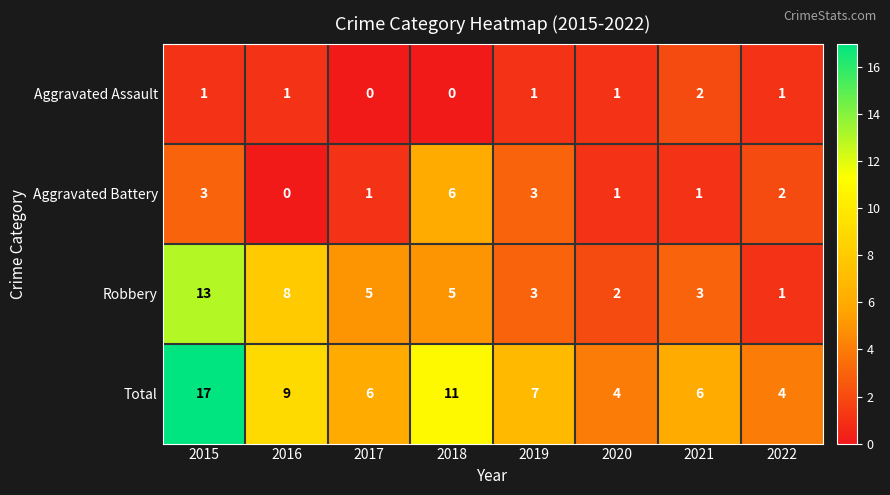

What value does the Total series have at 2019, to the nearest 5?

5